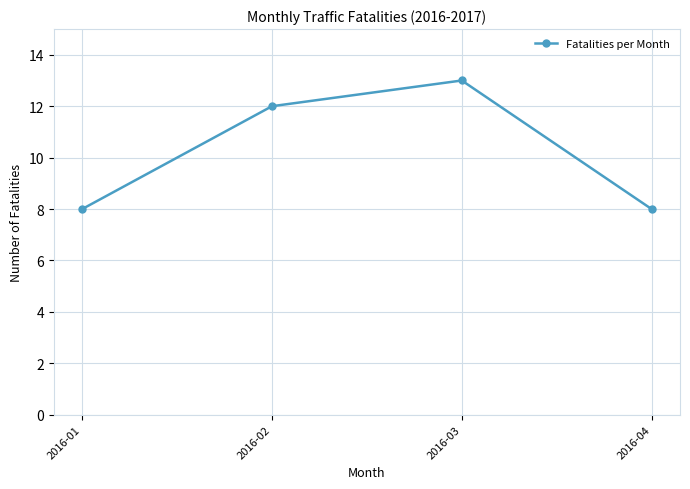

The value at 2016-02 is 12. True or false?

True